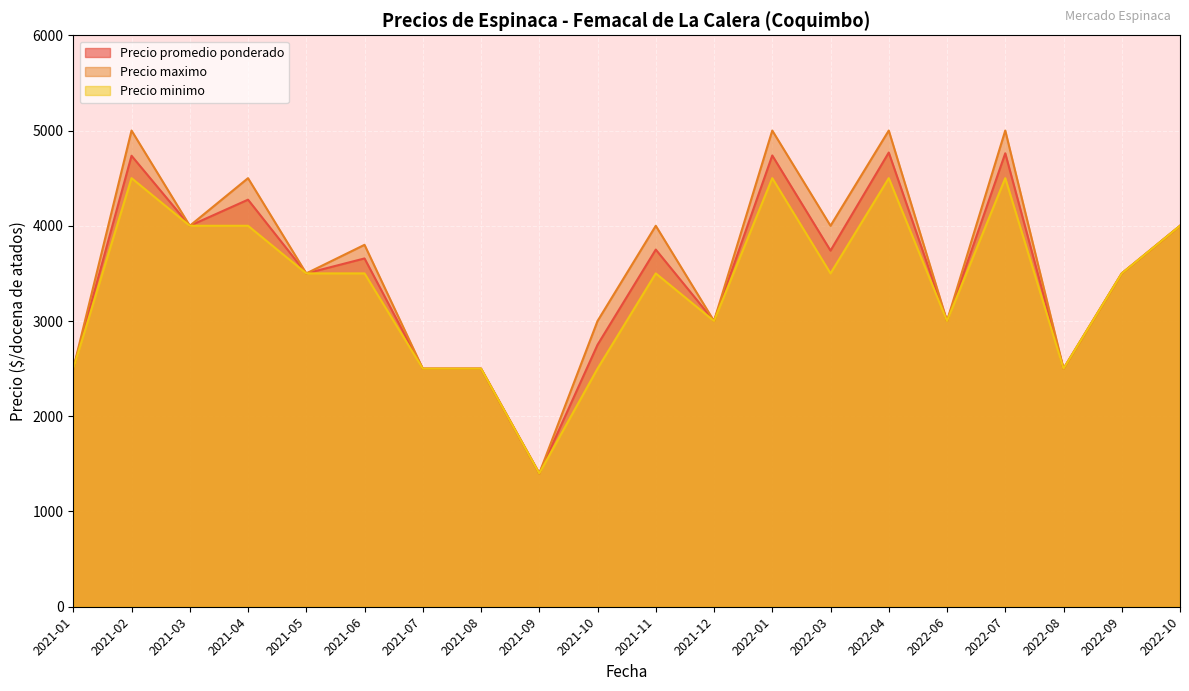

The value of Precio minimo at 2021-02 is 7441. True or false?

False